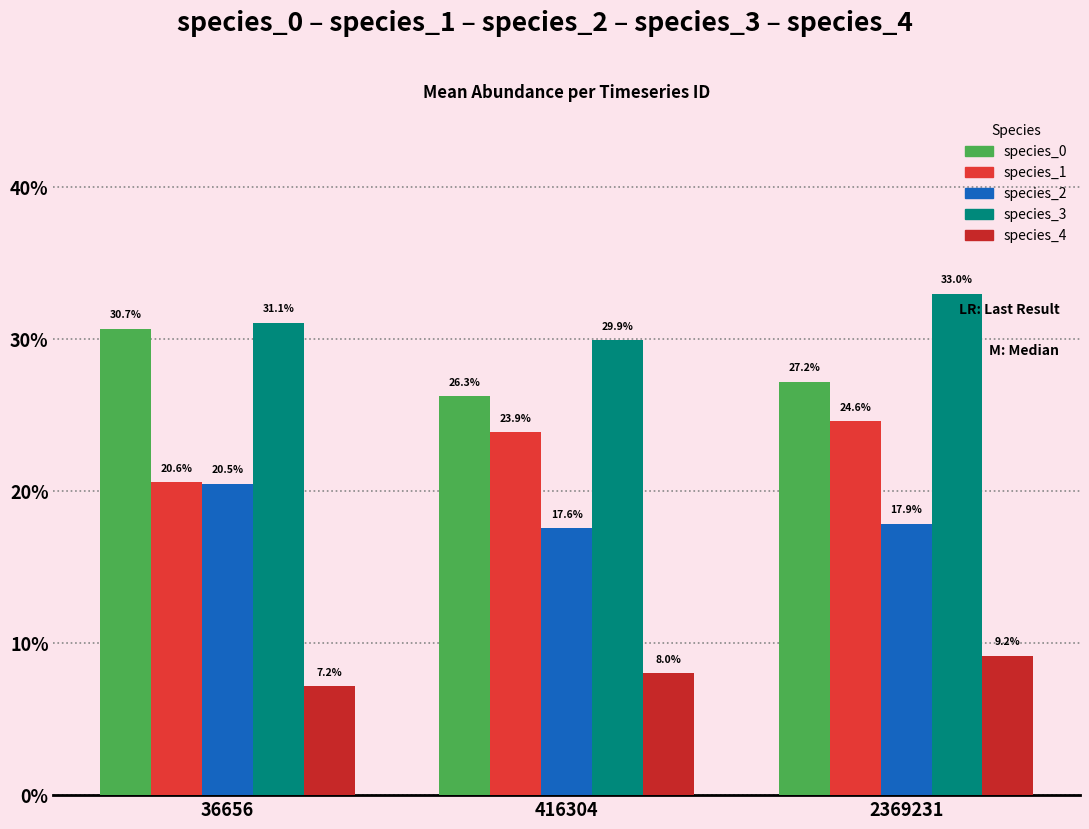

At how many categories does at least one series exceed 0?

3